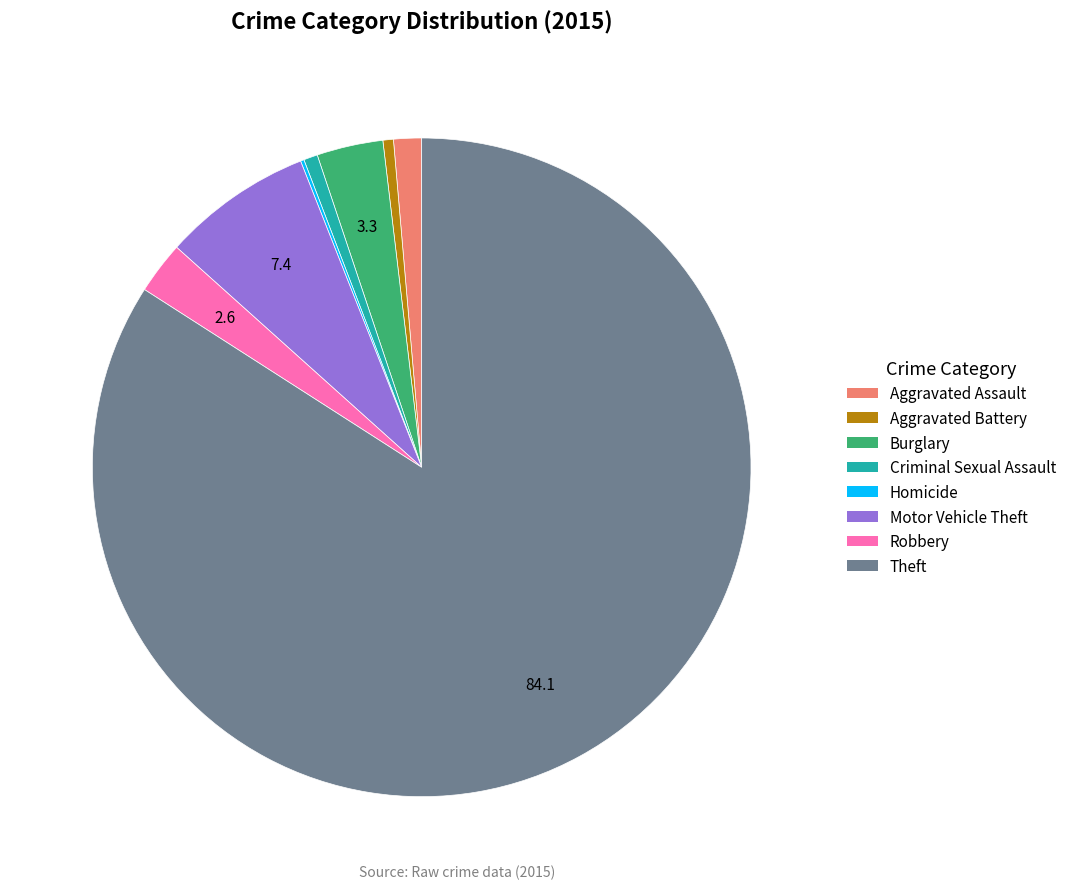

Approximately how many times larger is the value at Burglary compared to Aggravated Assault?

2.4